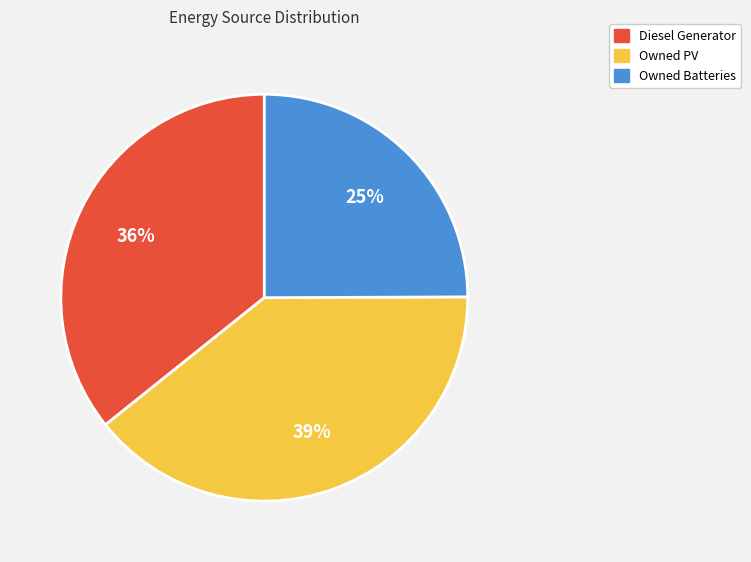

Is it true that Owned PV is 26% of the pie?

False